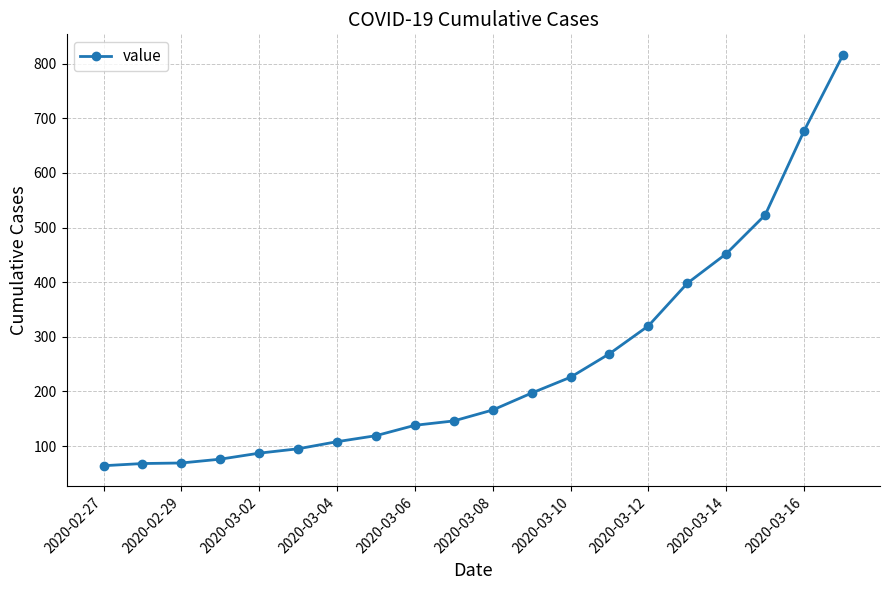

What is the difference between the maximum and minimum values?

752